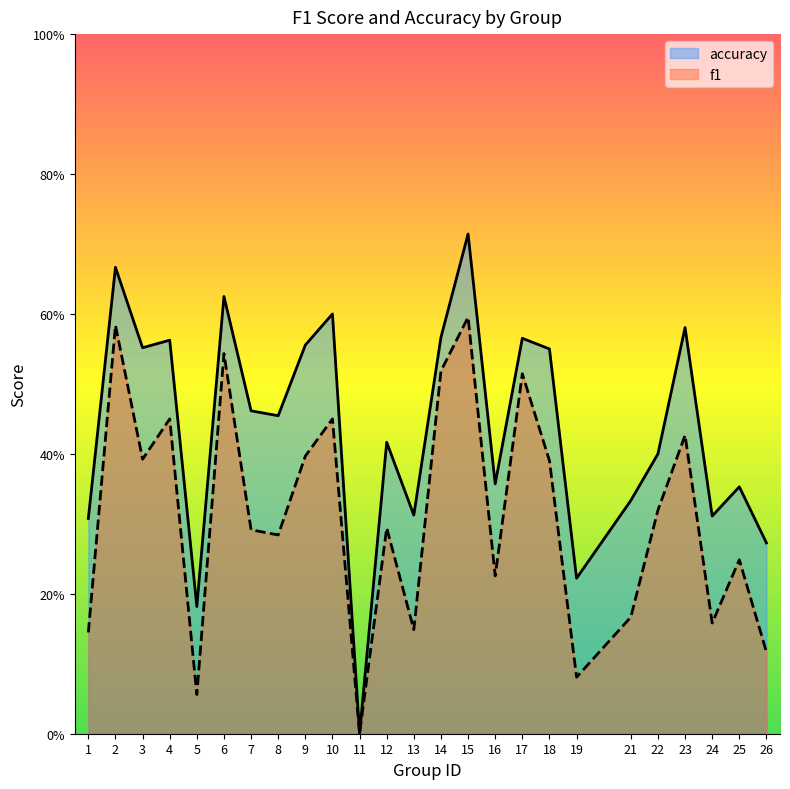

How many positive values does the f1 series have?

24